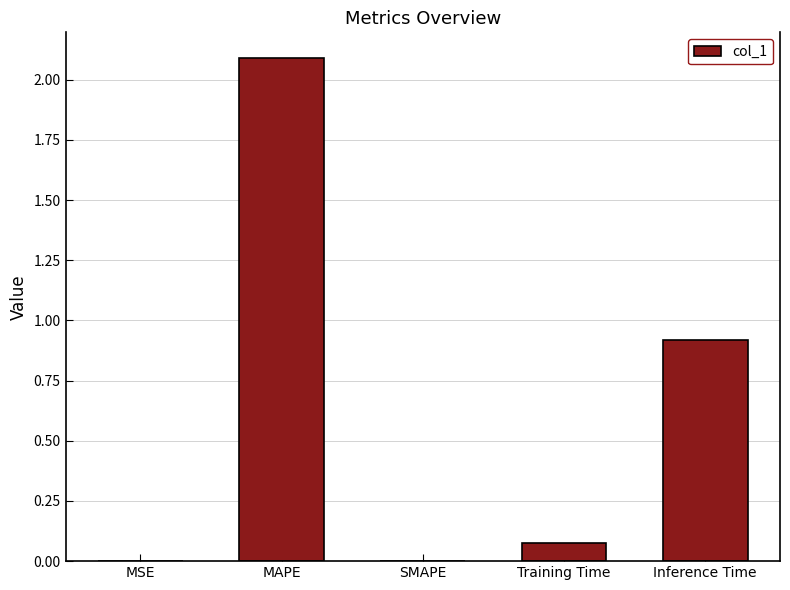

Does the chart contain stacked bars?

No